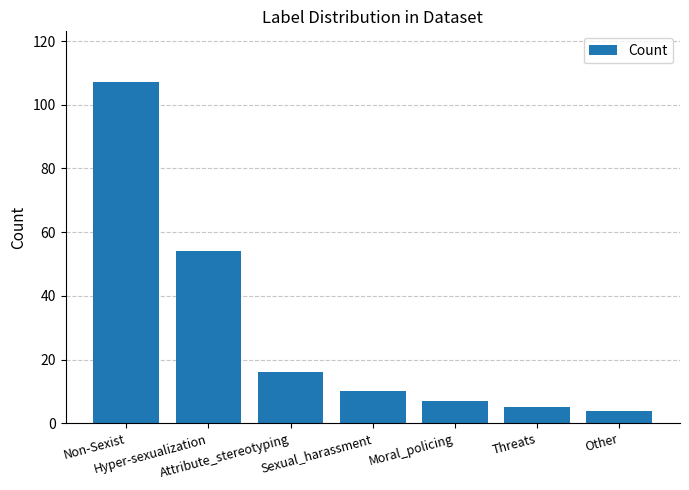

Reading left to right, transcribe all the data shown in this chart.

107	54	16	10	7	5	4